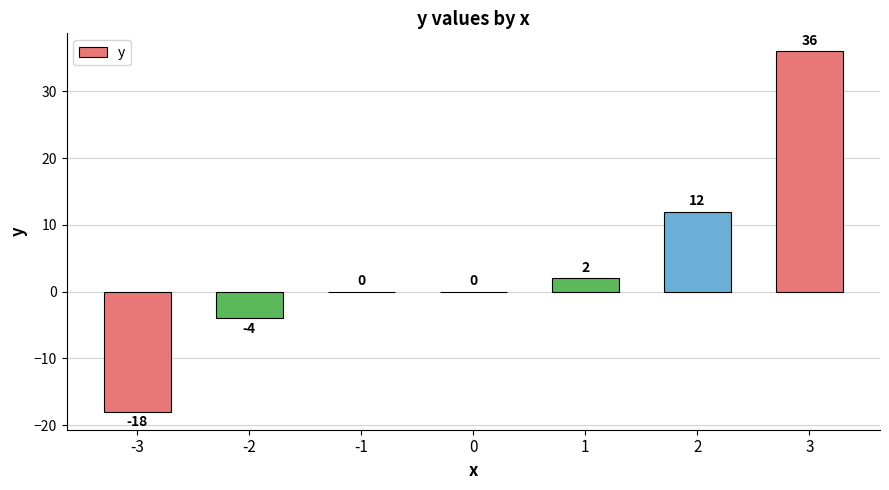

At which label is the value closest to 9?

2